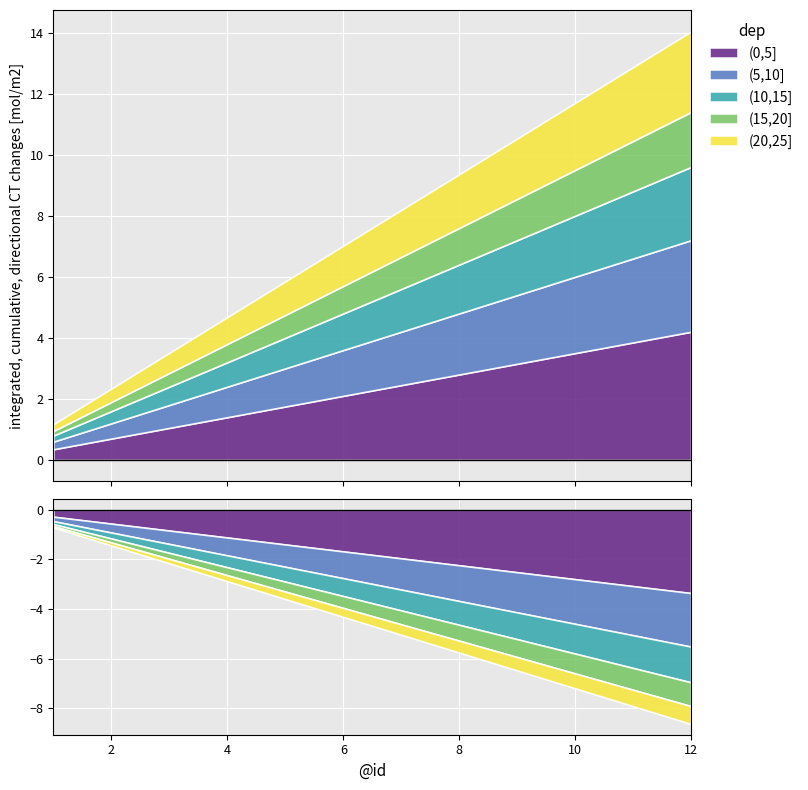

True or false: (20,25] and (5,10] cross at least once.

False